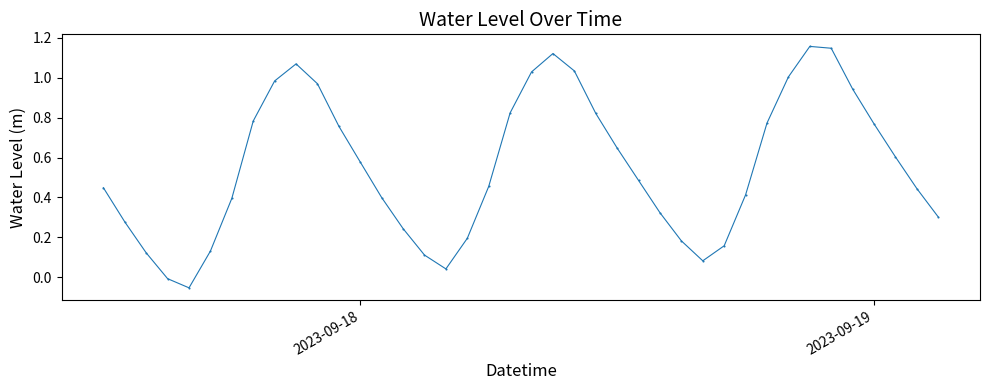

What is the sum of all values?

22.2